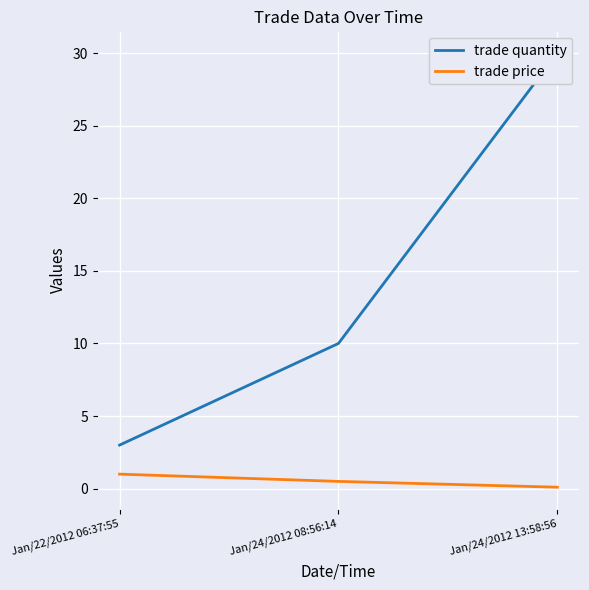

Reading left to right, extract all data points from this chart.

trade quantity: Jan/22/2012 06:37:55=3.0	Jan/24/2012 08:56:14=10.0	Jan/24/2012 13:58:56=30.0
trade price: Jan/22/2012 06:37:55=1.0	Jan/24/2012 08:56:14=0.5	Jan/24/2012 13:58:56=0.1